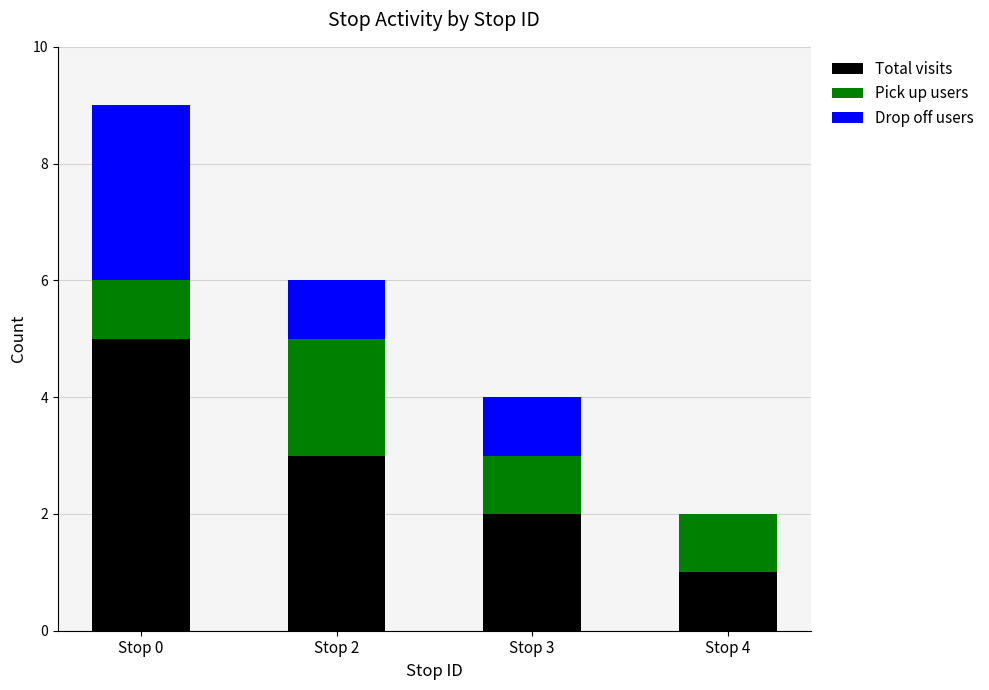

At which category is the sum across all series the highest?

Stop 0